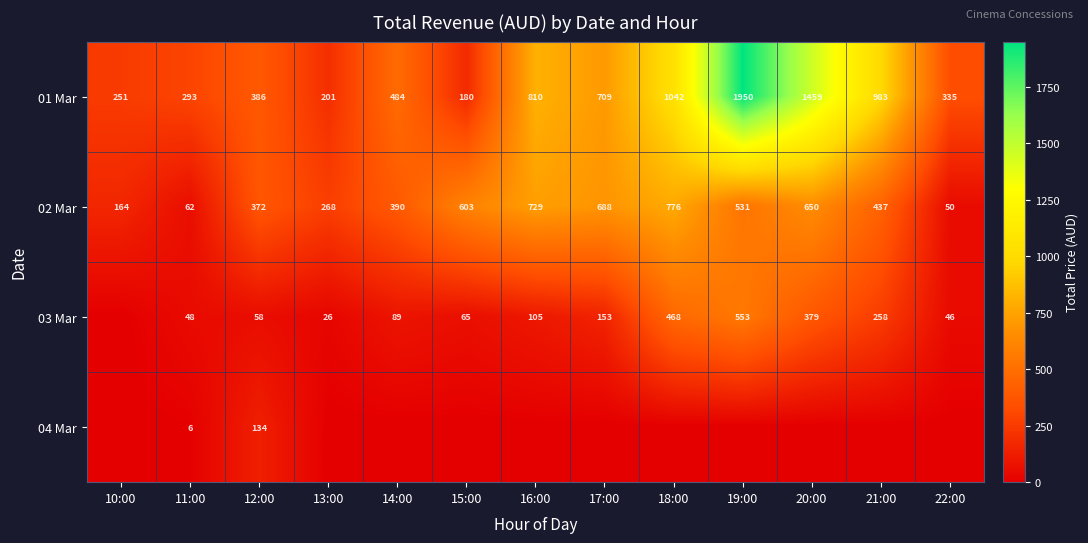

Rank the categories by 01 Mar value from highest to lowest.

19:00, 20:00, 18:00, 21:00, 16:00, 17:00, 14:00, 12:00, 22:00, 11:00, 10:00, 13:00, 15:00